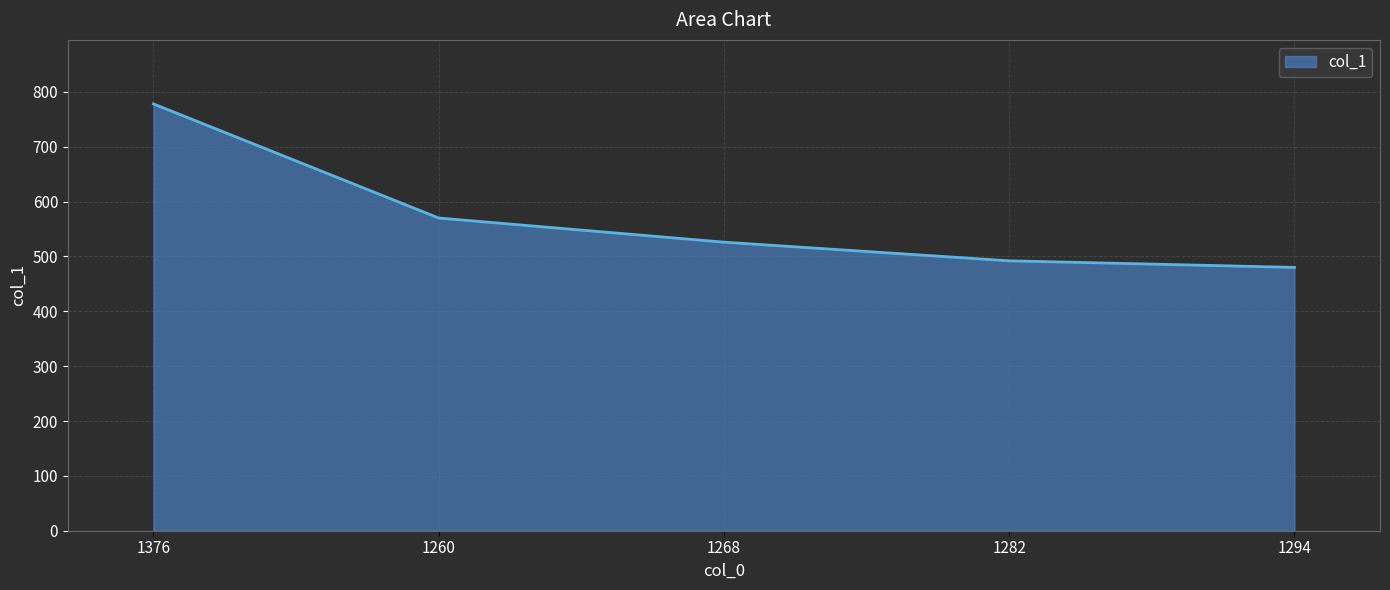

Read the value at 1376.

778